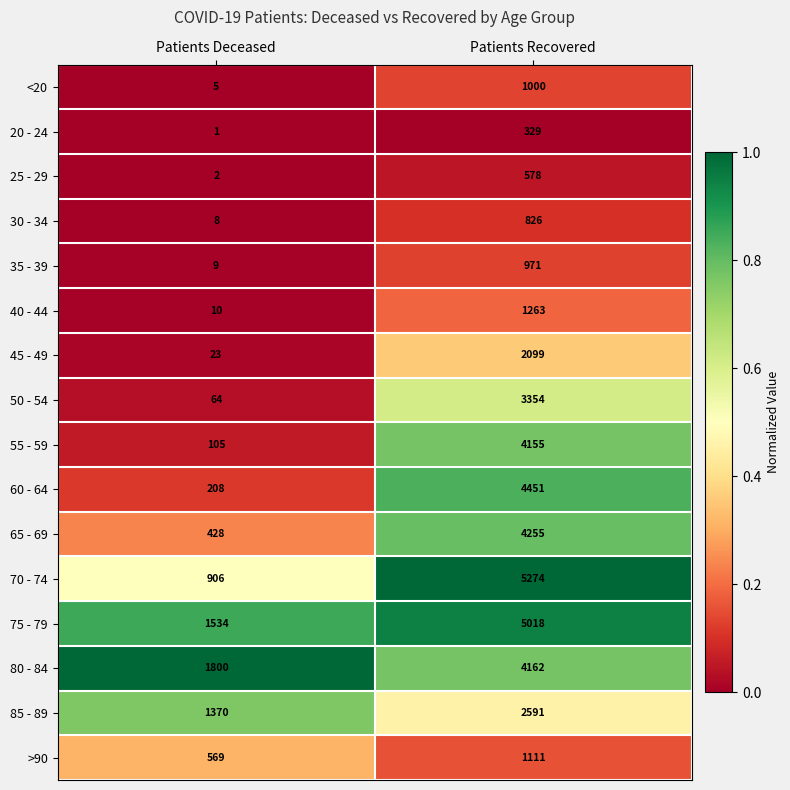

What is the average value of the 75 - 79 series?

3276